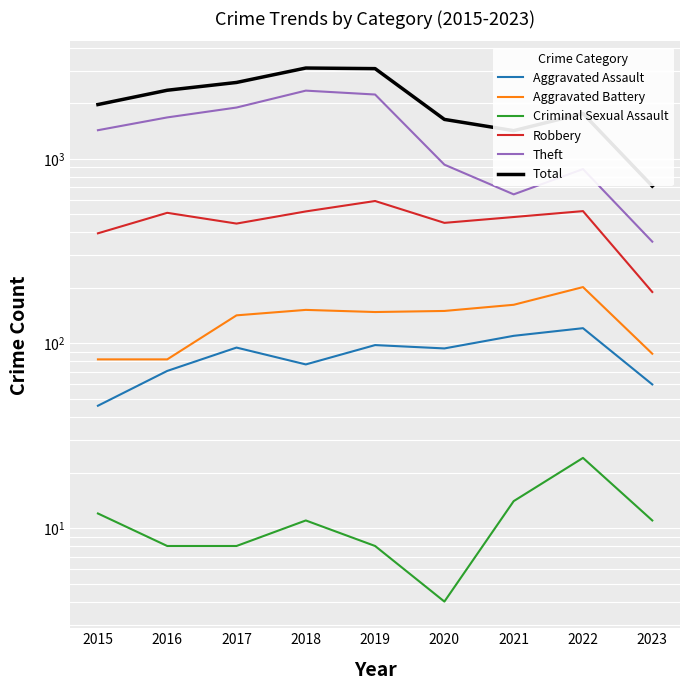

Which series has the largest range (max minus min)?

Total